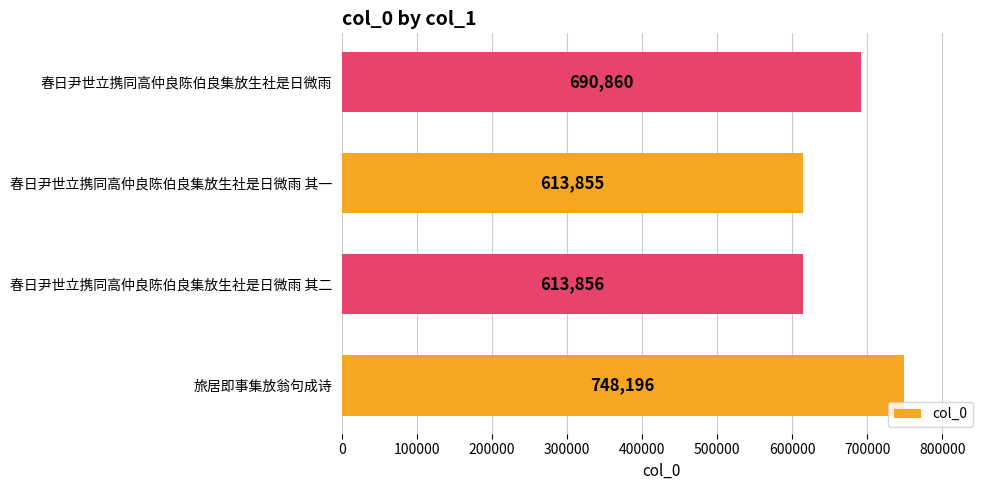

The value at 春日尹世立携同高仲良陈伯良集放生社是日微雨 其一 is 812238. True or false?

False